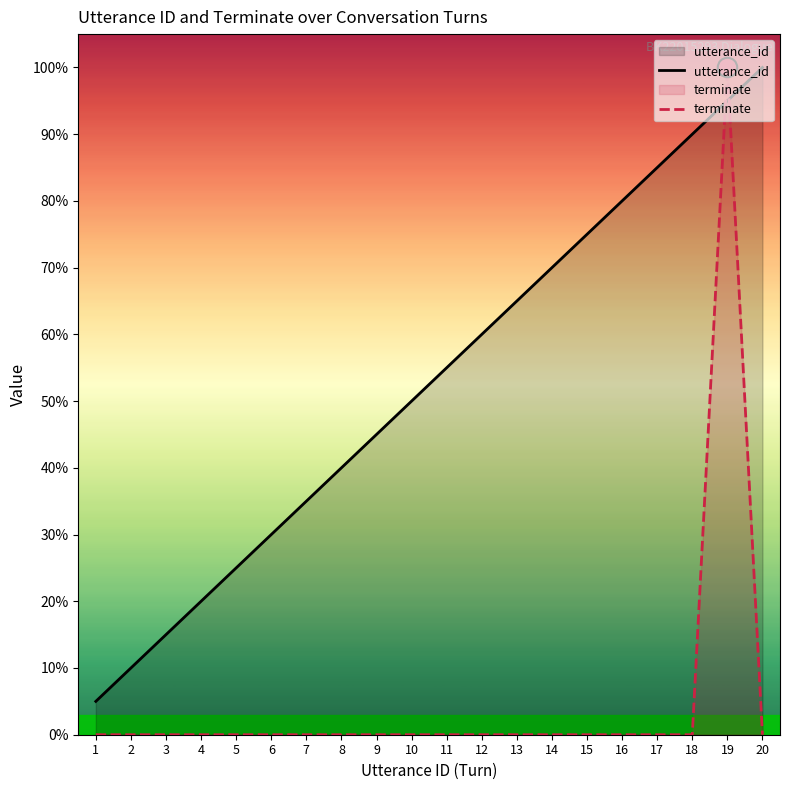

Count the number of data series in this chart.

2